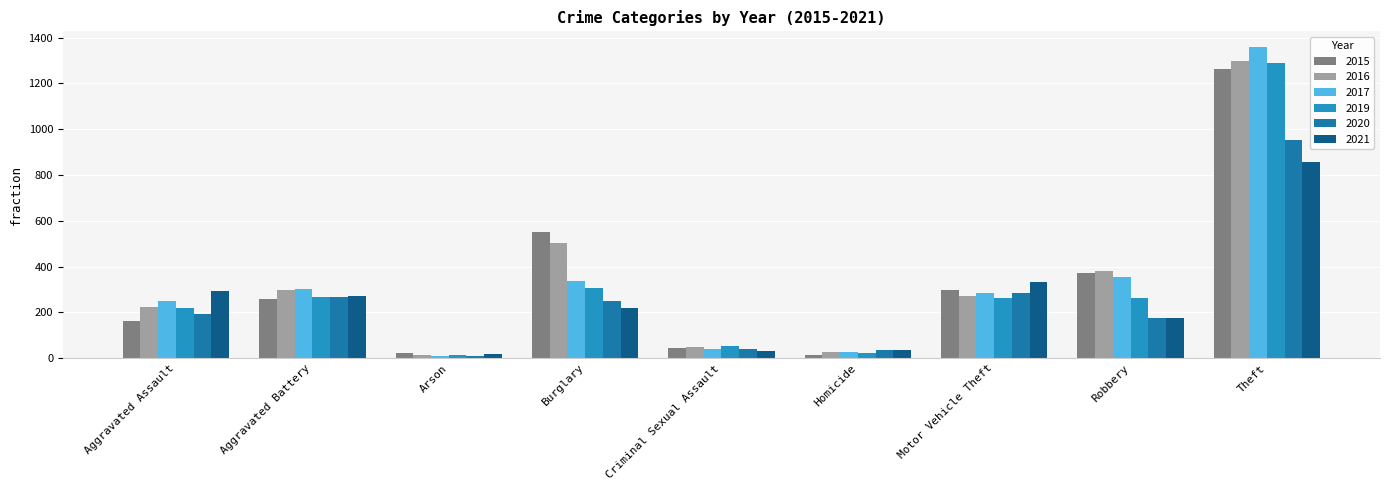

Count the number of categories in the chart.

9